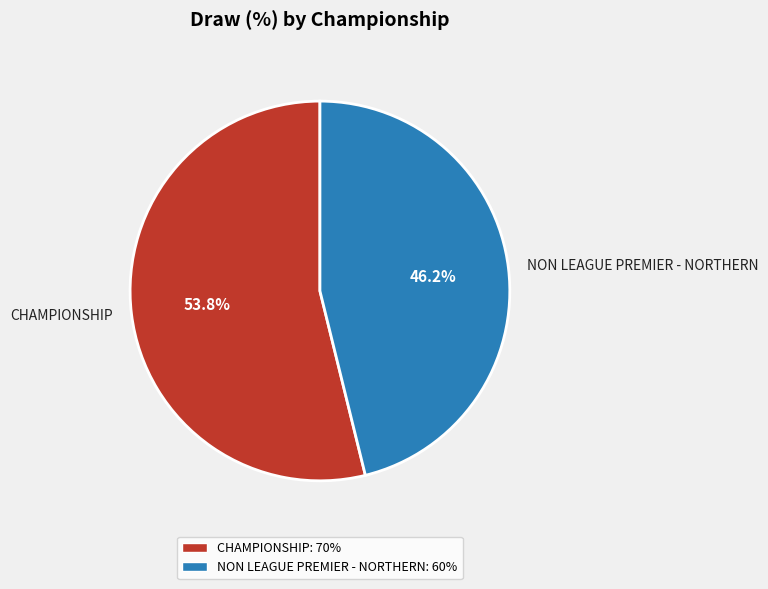

What percentage is the NON LEAGUE PREMIER - NORTHERN slice, to the nearest percent?

46%